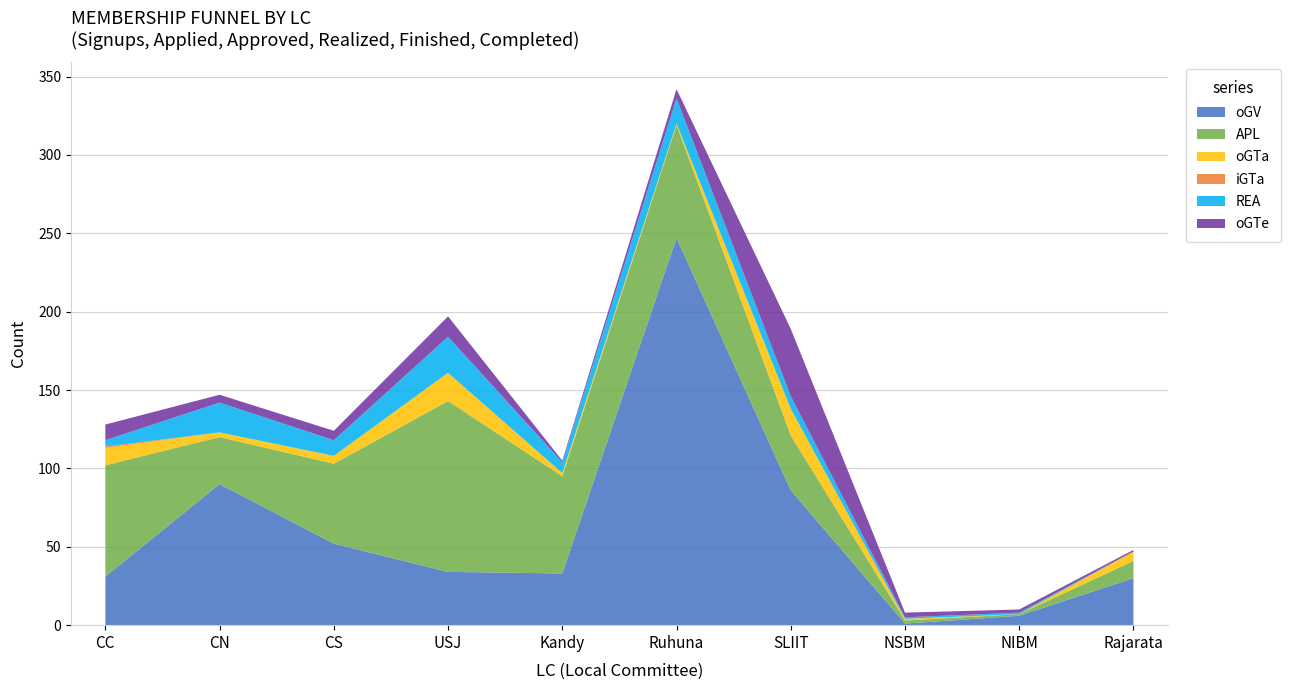

Reading left to right, what are all the values shown in this chart?

oGV: 31	90	52	34	33	247	86	1	6	30
APL: 71	30	51	109	62	72	35	2	1	11
oGTa: 11	3	5	18	2	1	17	1	0	6
iGTa: 1	0	0	0	0	0	0	0	0	0
REA: 4	19	10	23	7	16	8	1	1	0
oGTe: 10	5	6	13	1	6	43	3	2	1